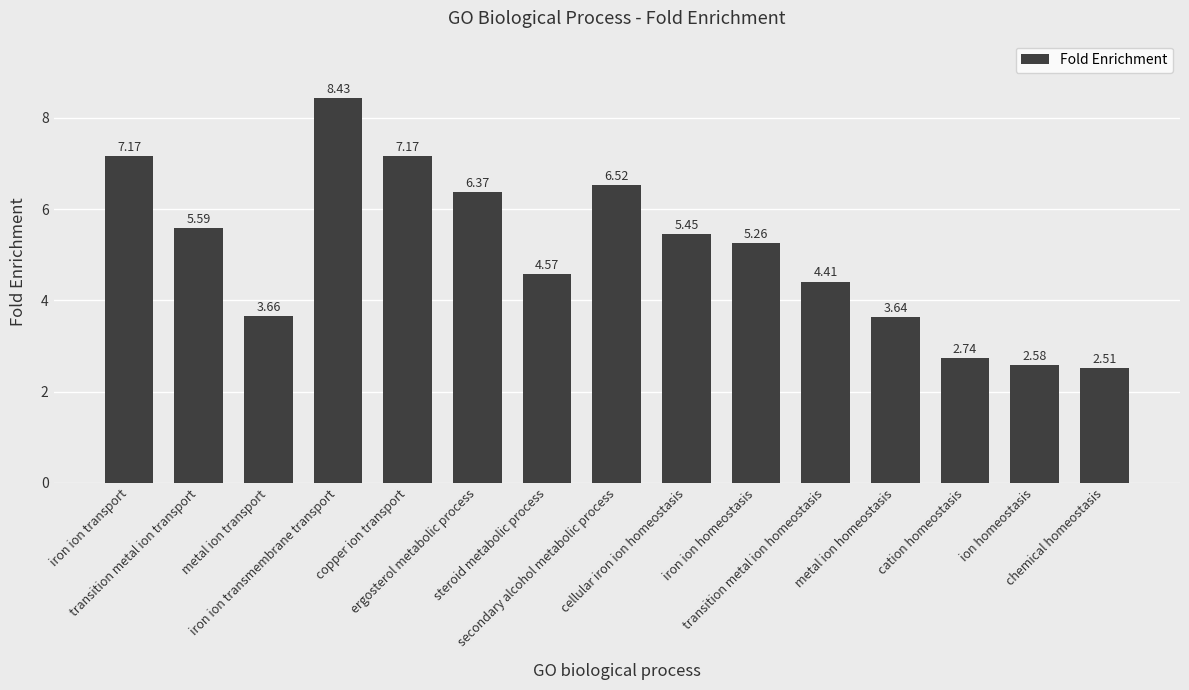

Does the chart contain any negative values?

No